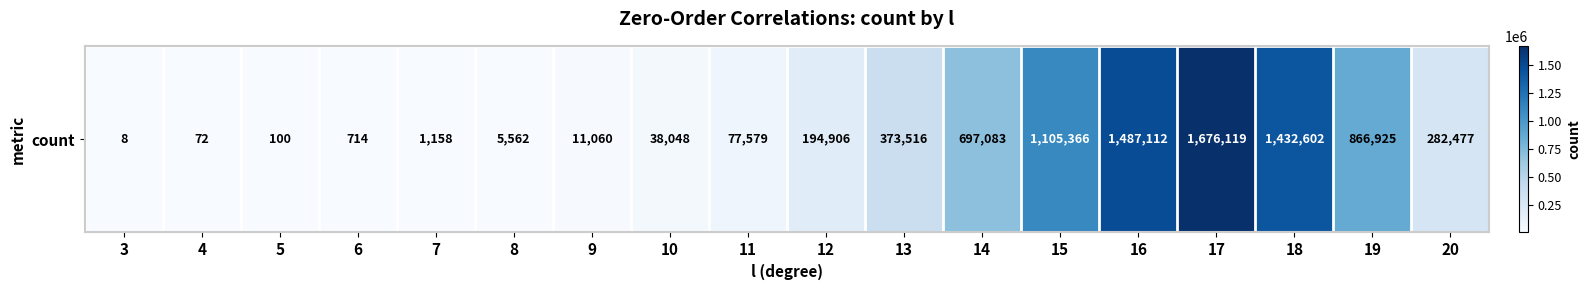

List the labels in order of value, largest first.

17, 16, 18, 15, 19, 14, 13, 20, 12, 11, 10, 9, 8, 7, 6, 5, 4, 3